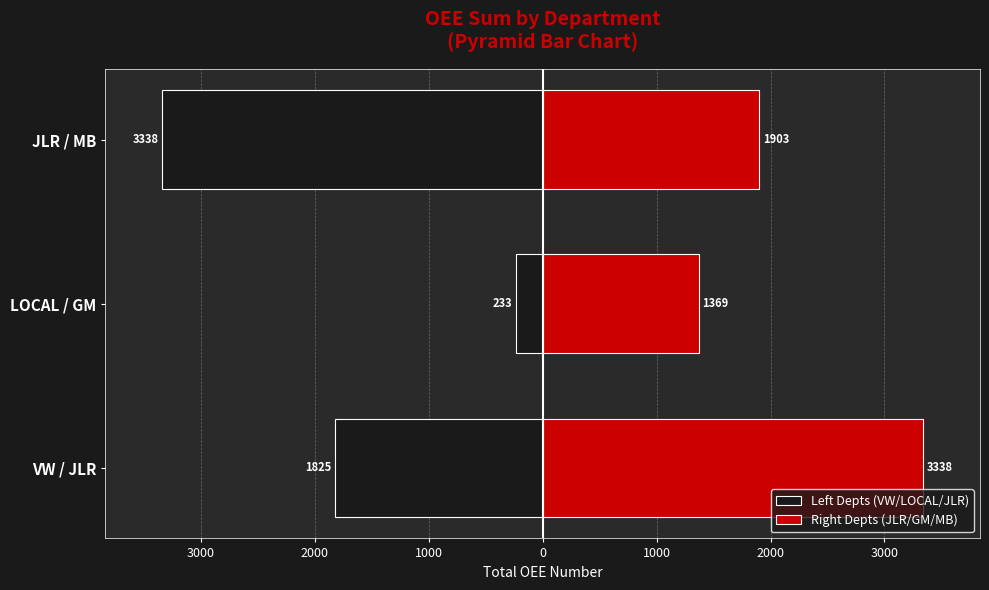

What is the lowest value of the Right Depts (JLR/GM/MB) series?

1369